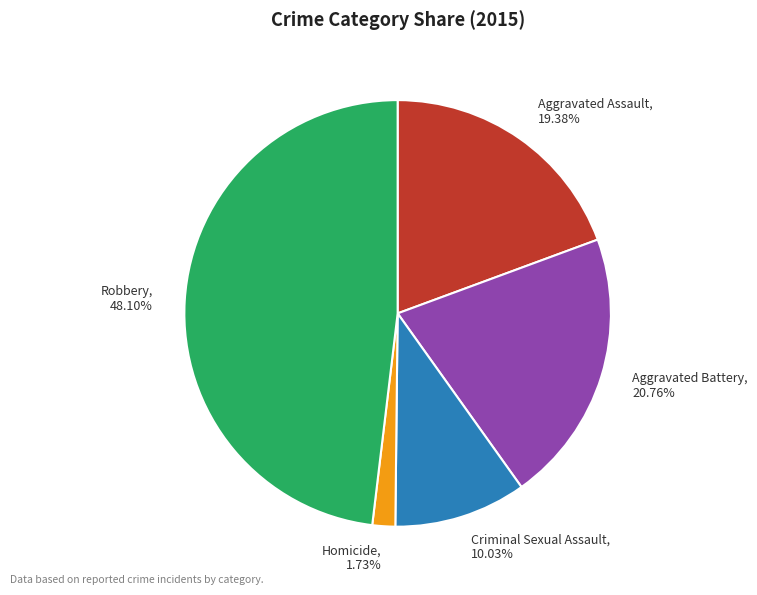

Which has a higher value, Homicide or Aggravated Assault?

Aggravated Assault